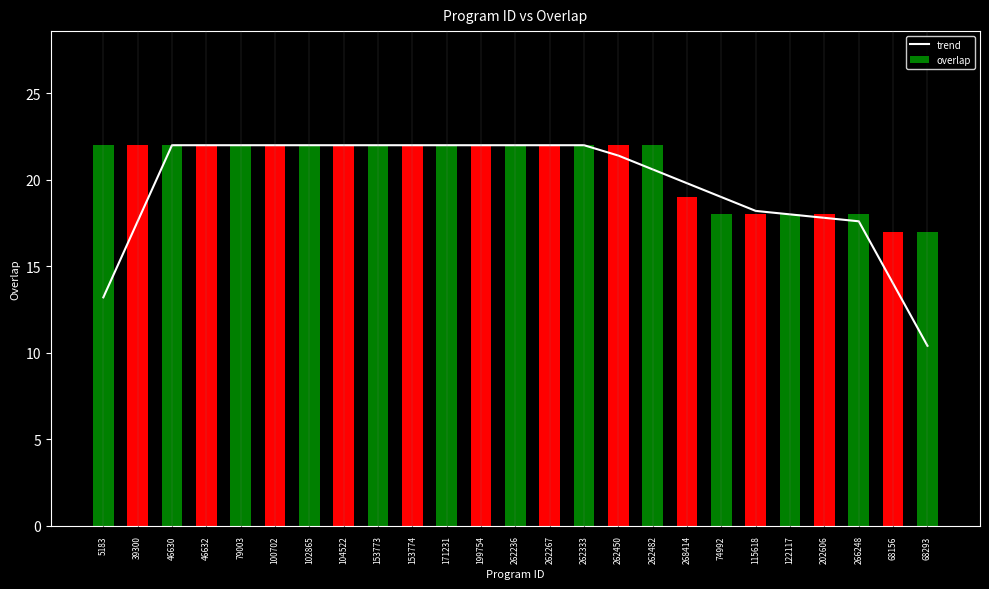

Where is overlap nearest to the value 19?

268414